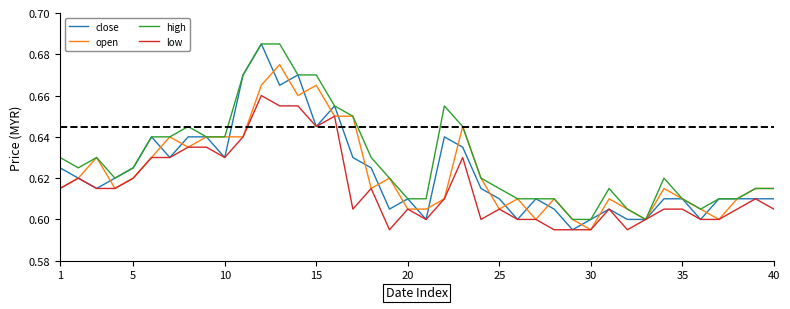

How many close values are between 0 and 1?

40